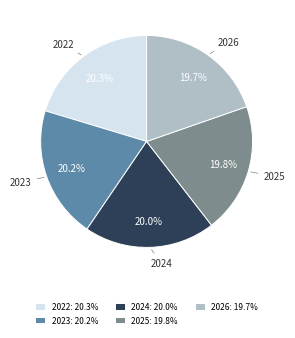

True or false: 2023 accounts for 14% of the total.

False